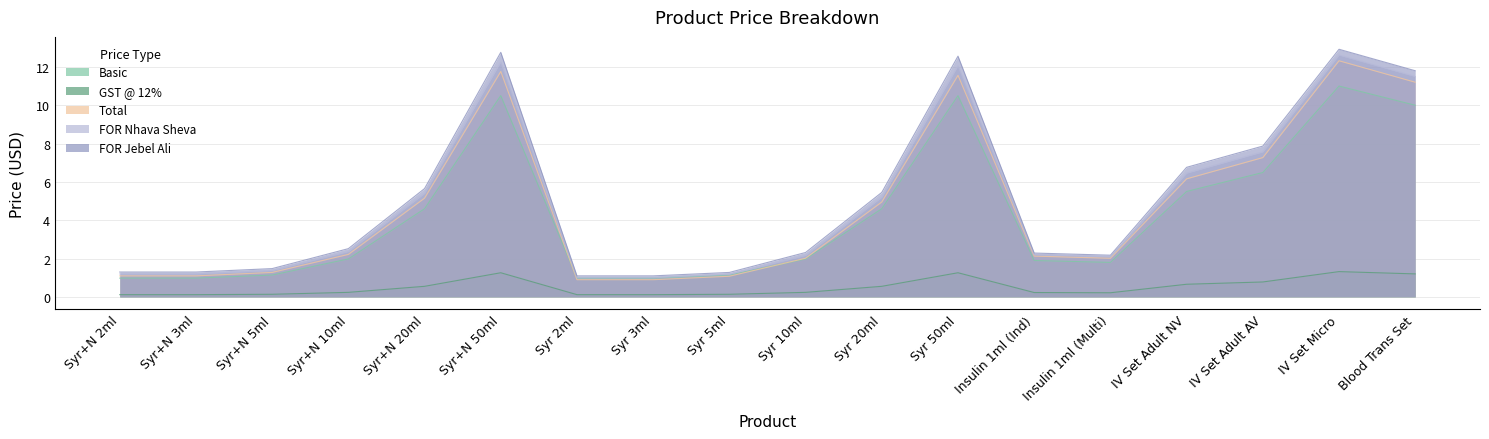

True or false: Basic and GST @ 12% intersect in this chart.

False